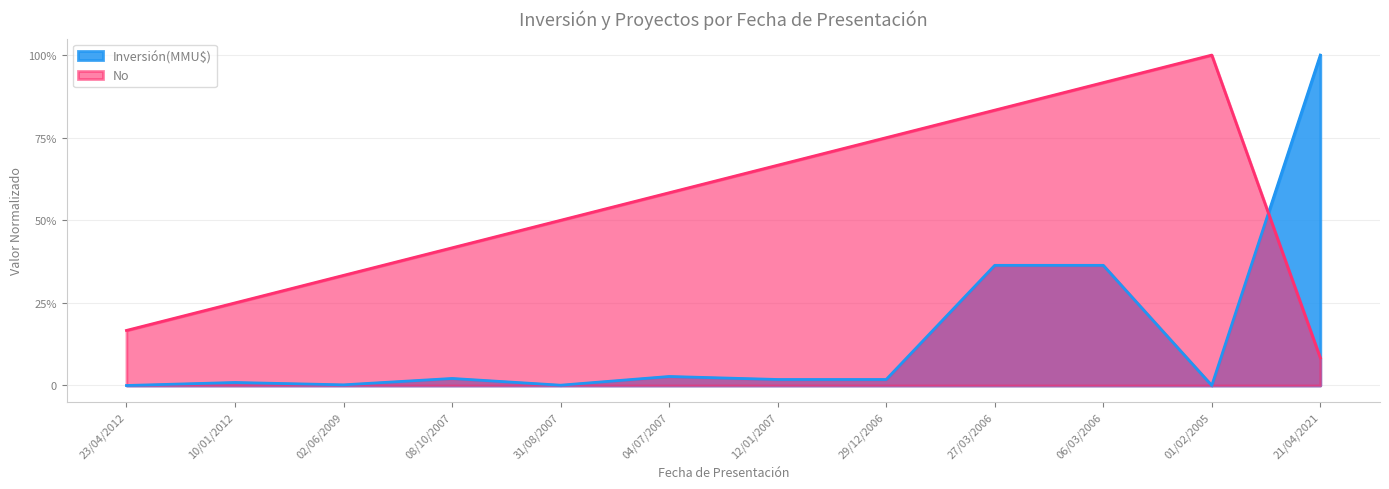

True or false: No has a value of 0.5 at 31/08/2007.

True